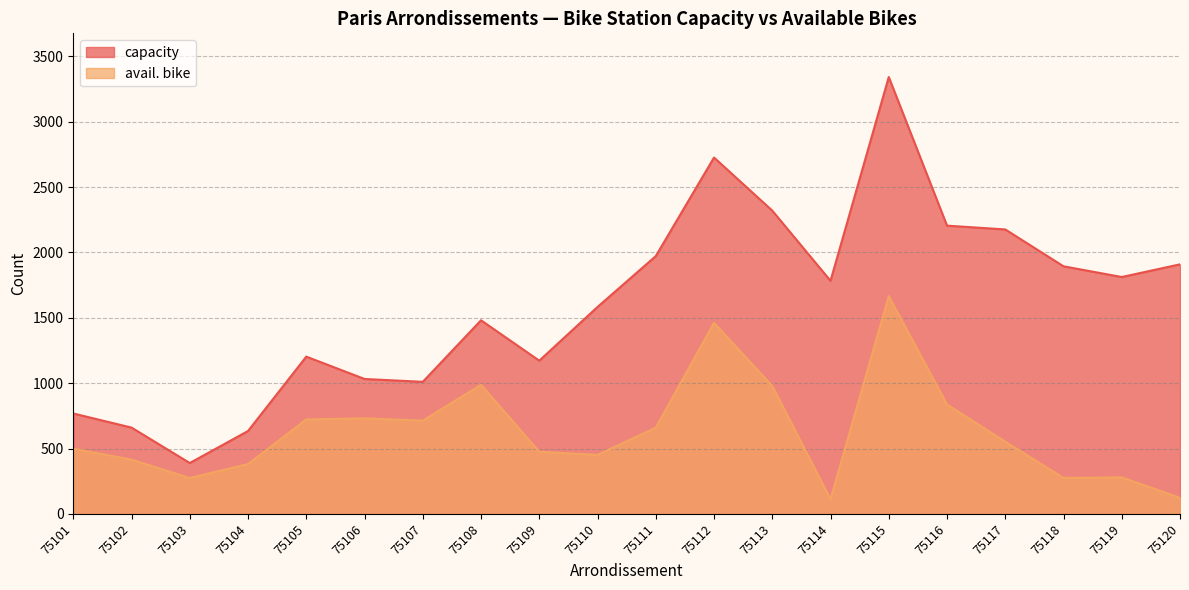

What is the sum of all avail. bike values?

12588